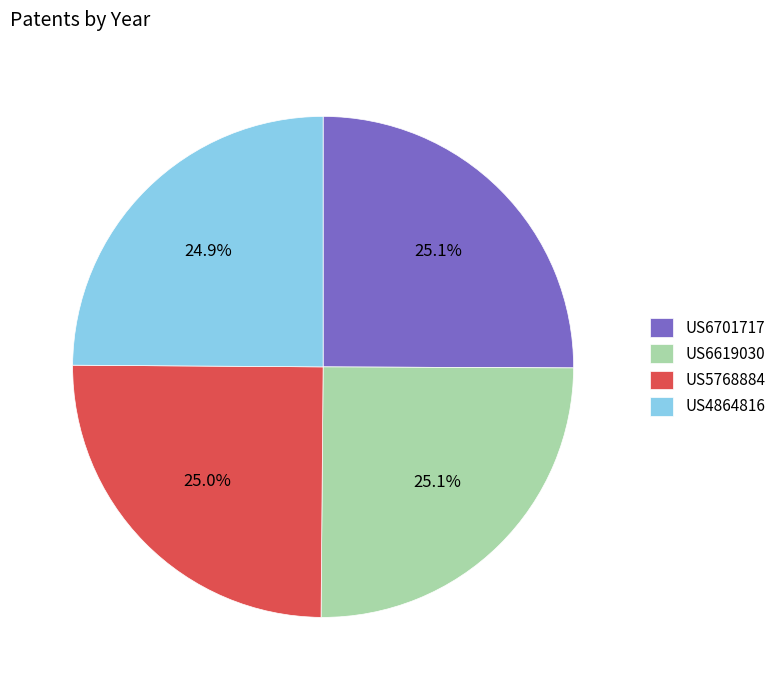

What percentage do US6701717 and US5768884 together represent?

50.0%